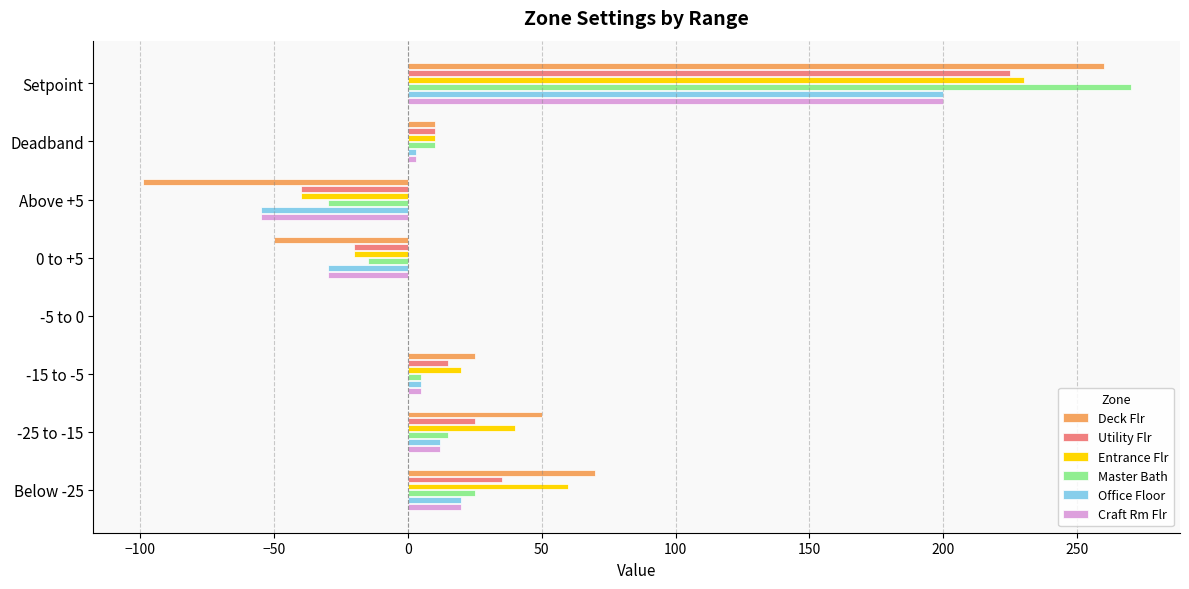

At which category is the sum across all series the highest?

Setpoint